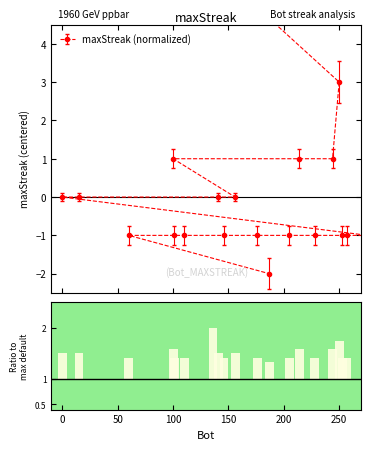

Is it true that the value at 156 is 3?

False